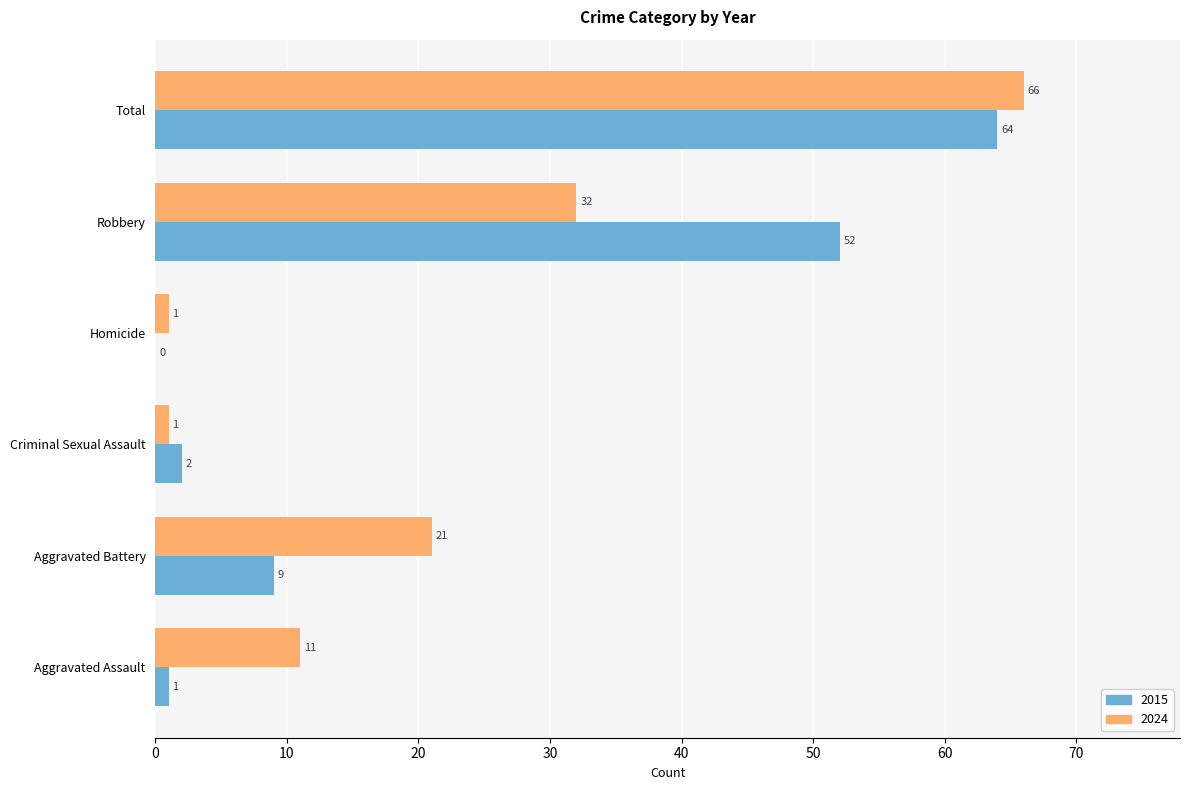

Which series has the largest total across all categories?

2024